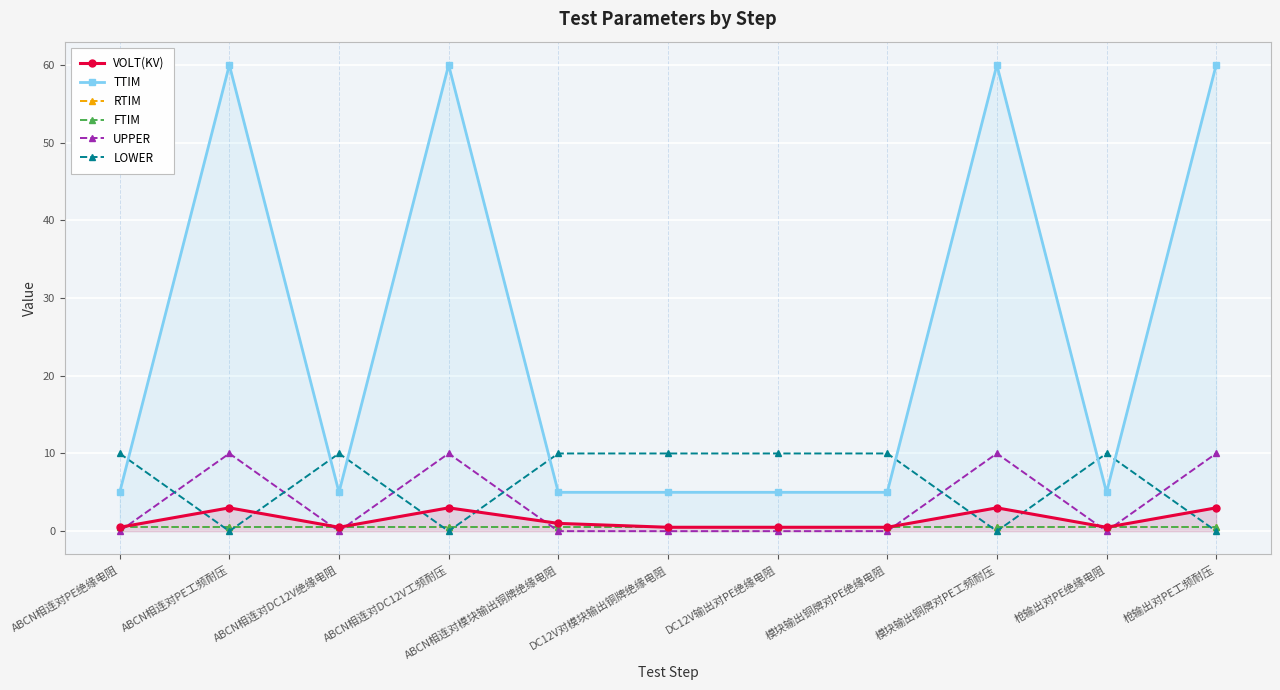

At ABCN相连对DC12V工频耐压, list the series in order from largest to smallest.

TTIM, UPPER, VOLT(KV), RTIM, FTIM, LOWER